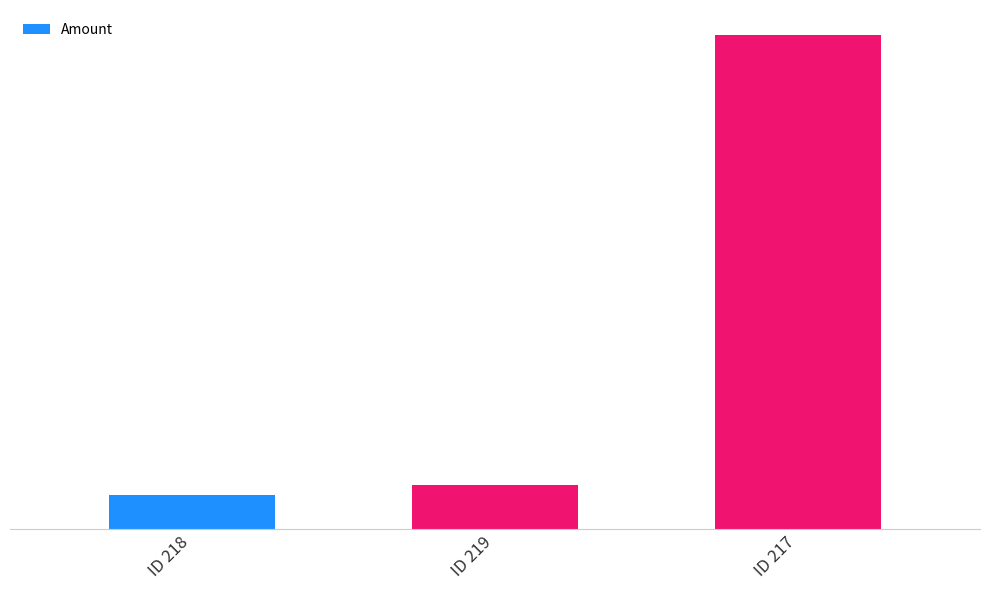

What is the label of the 2nd bar from the right?

ID 219